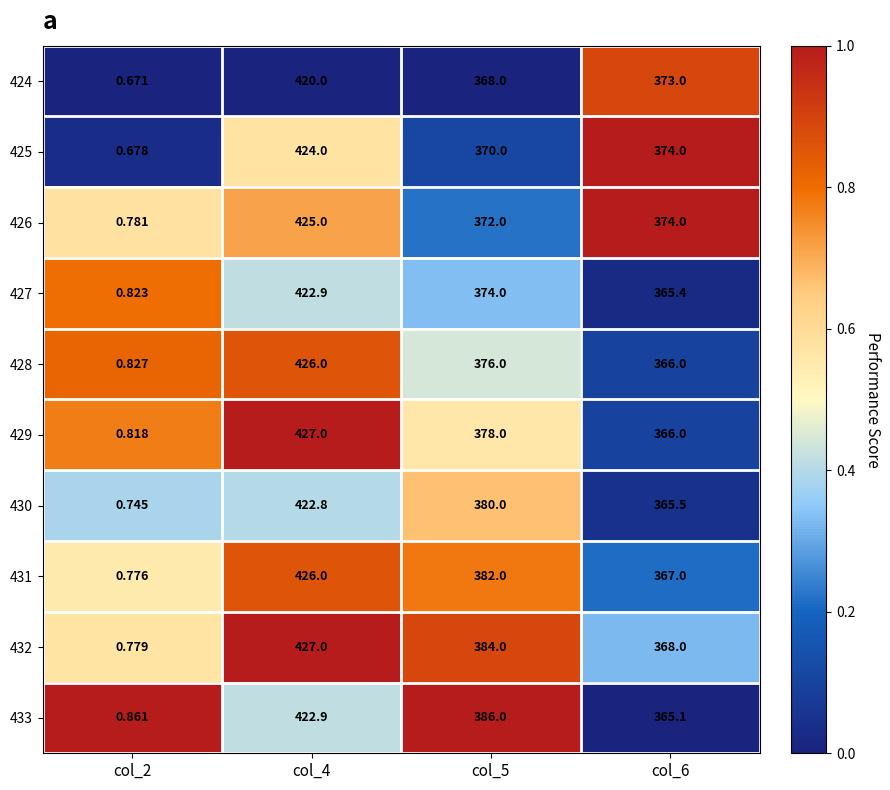

Is the value of 424 at col_5 greater than the value of 427 at col_2?

Yes